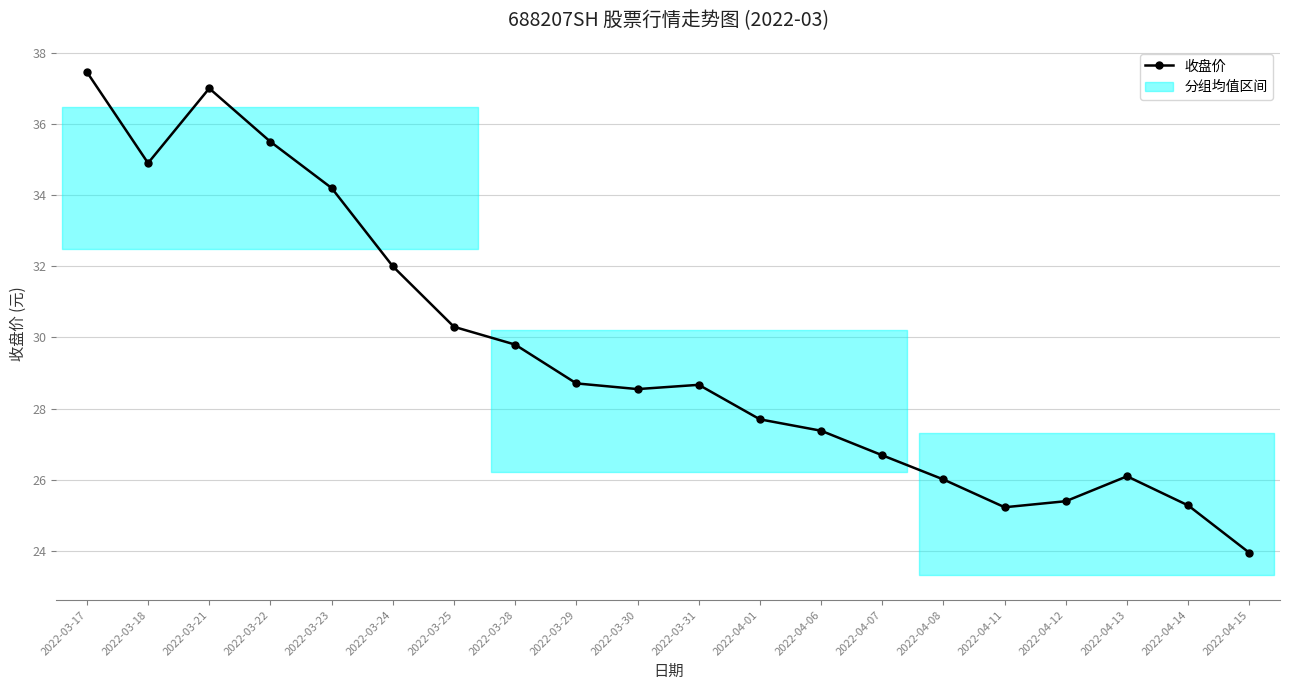

The chart shows a value of 18.8 at 2022-03-28. True or false?

False